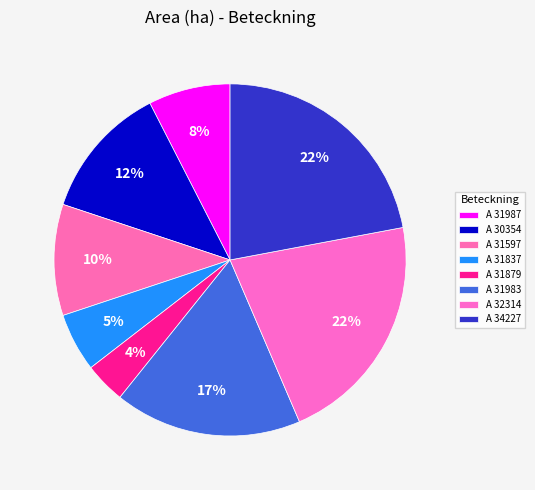

To the nearest percent, what is the difference between the largest and smallest slice percentages?

18%